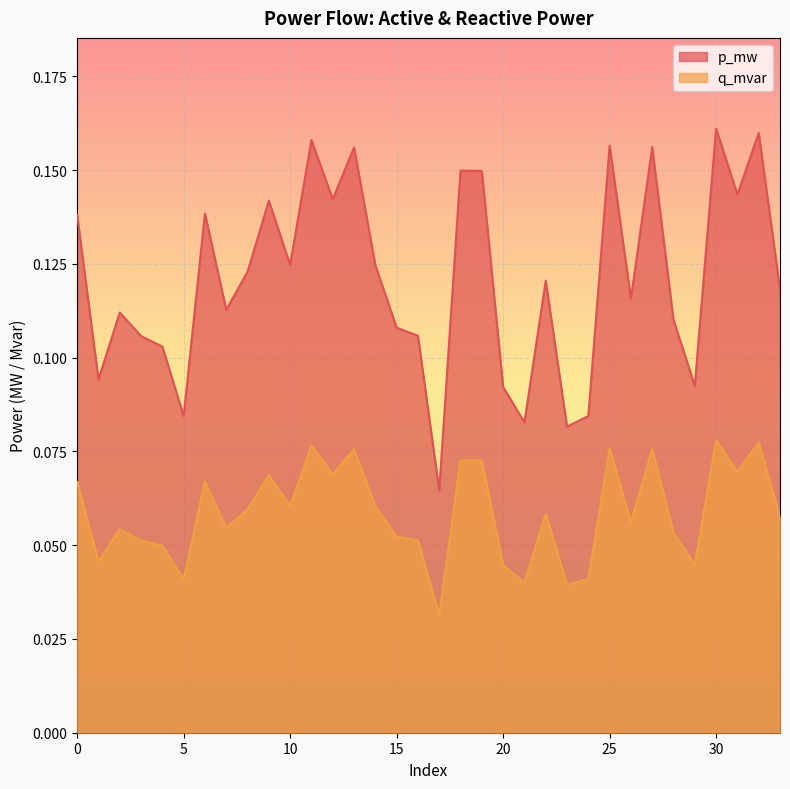

Count the number of categories in the chart.

34